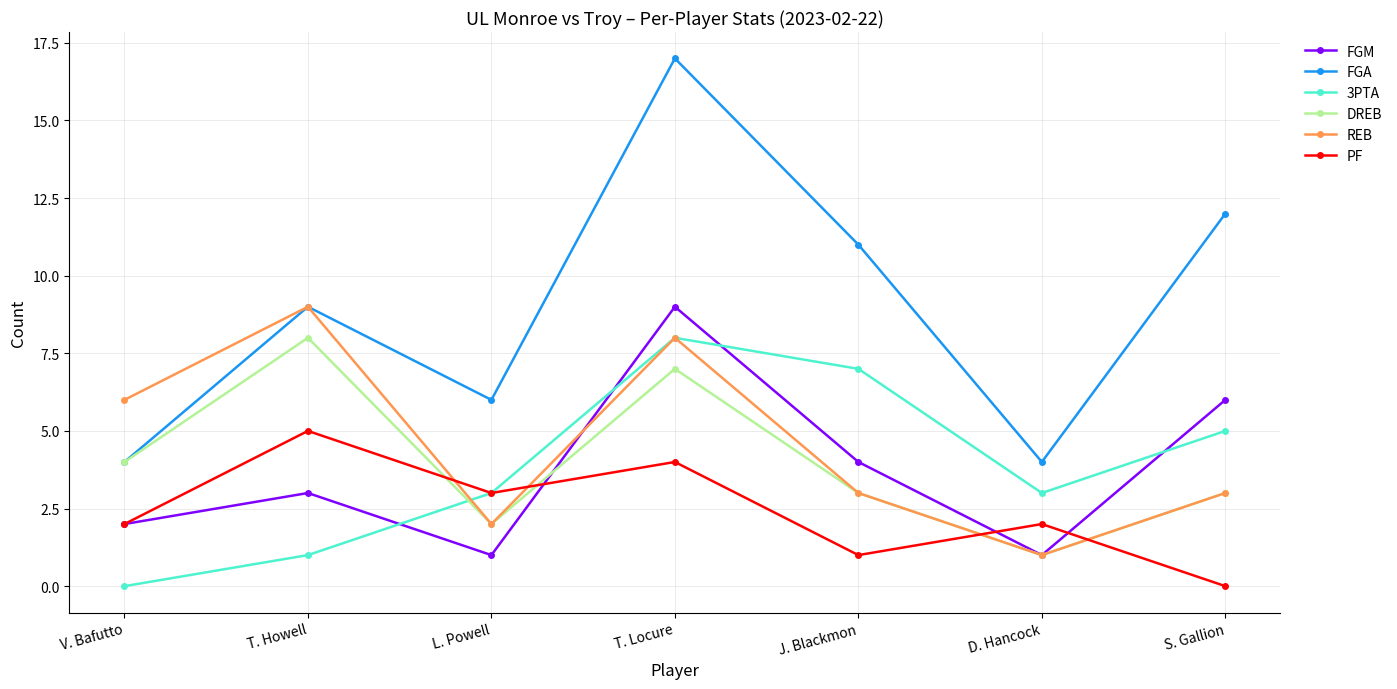

Which series has the largest total across all categories?

FGA